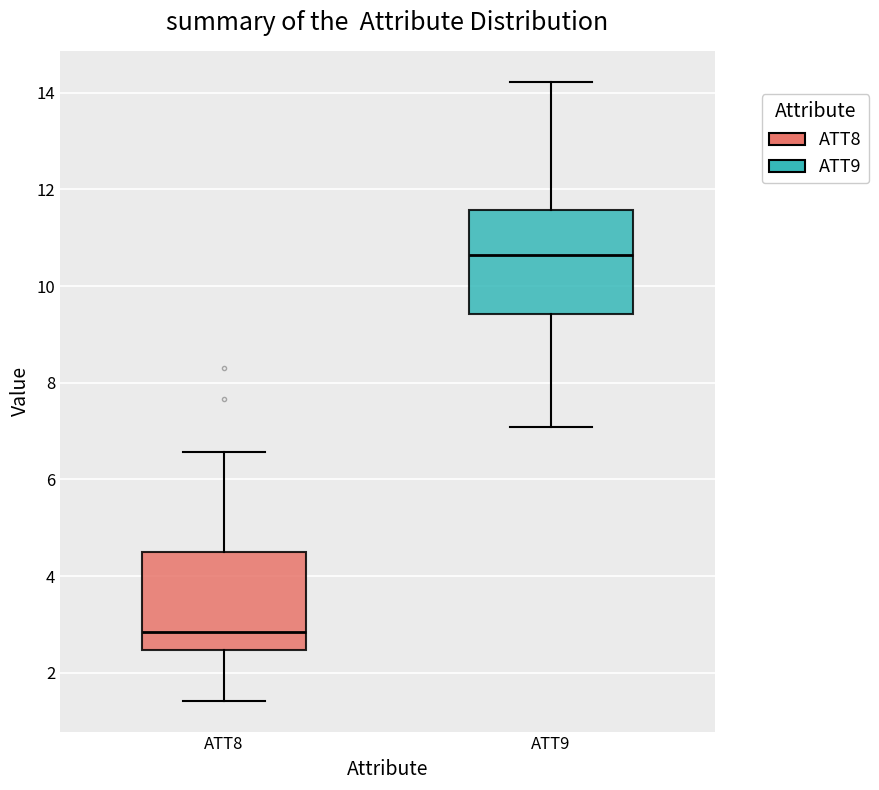

Which box's median line is the lowest?

ATT8